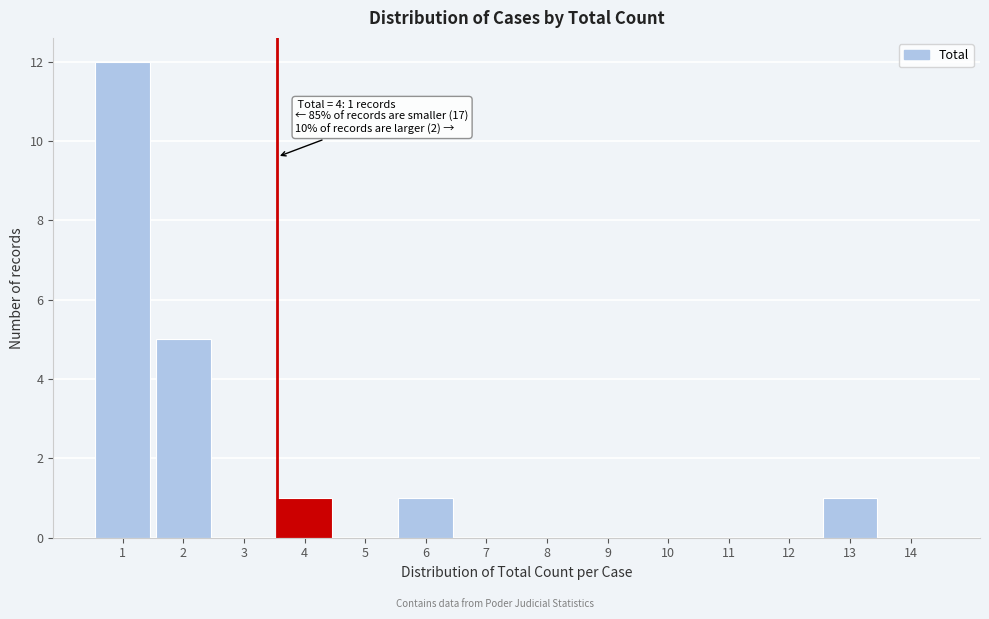

Reading left to right, what are all the values shown in this chart?

1=12	2=5	3=0	4=1	5=0	6=1	7=0	8=0	9=0	10=0	11=0	12=0	13=1	14=0